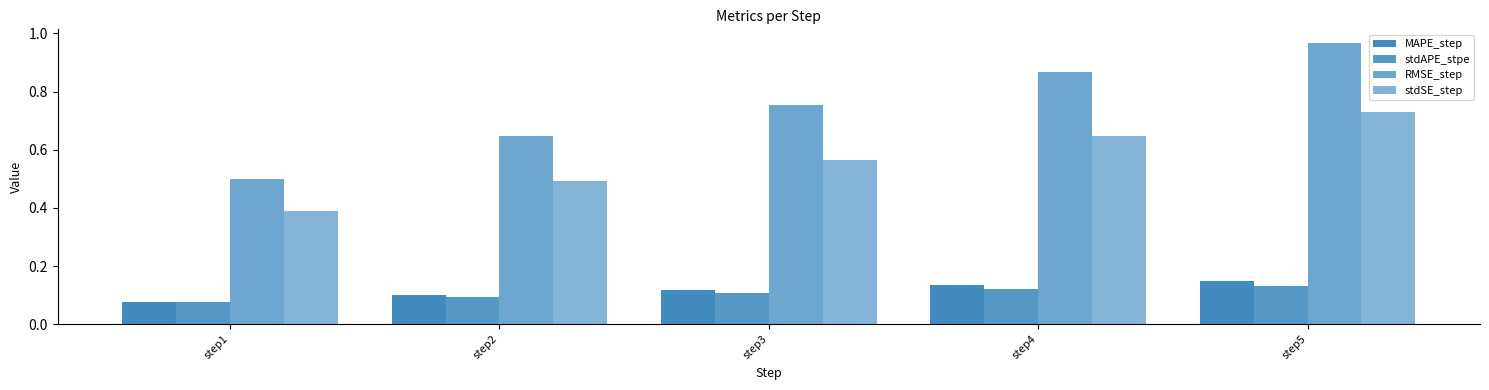

Which category has the lowest value in the stdSE_step series?

step1